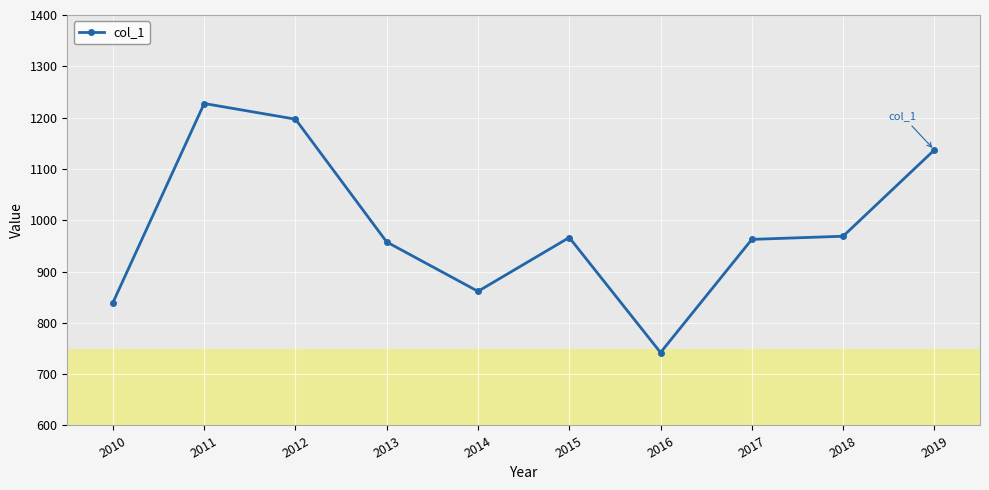

Approximately how many times larger is the value at 2013 compared to 2012?

0.8